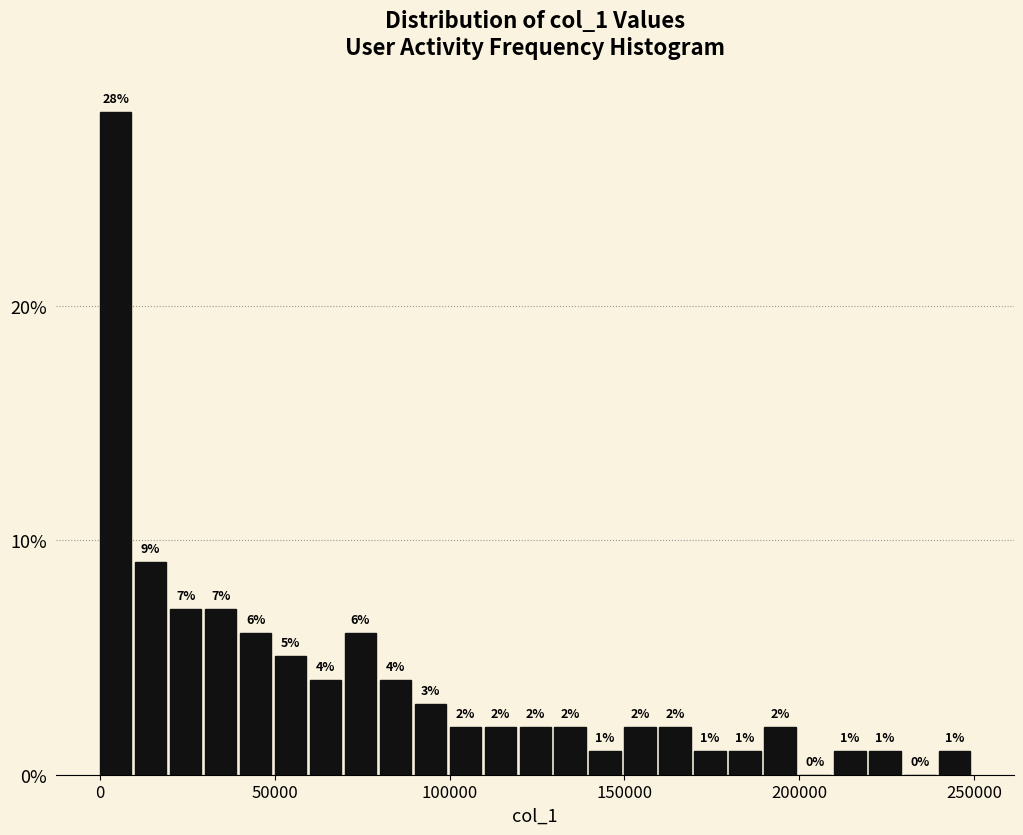

Read against the x-axis, roughly where is the centre of the tallest bar?

5000